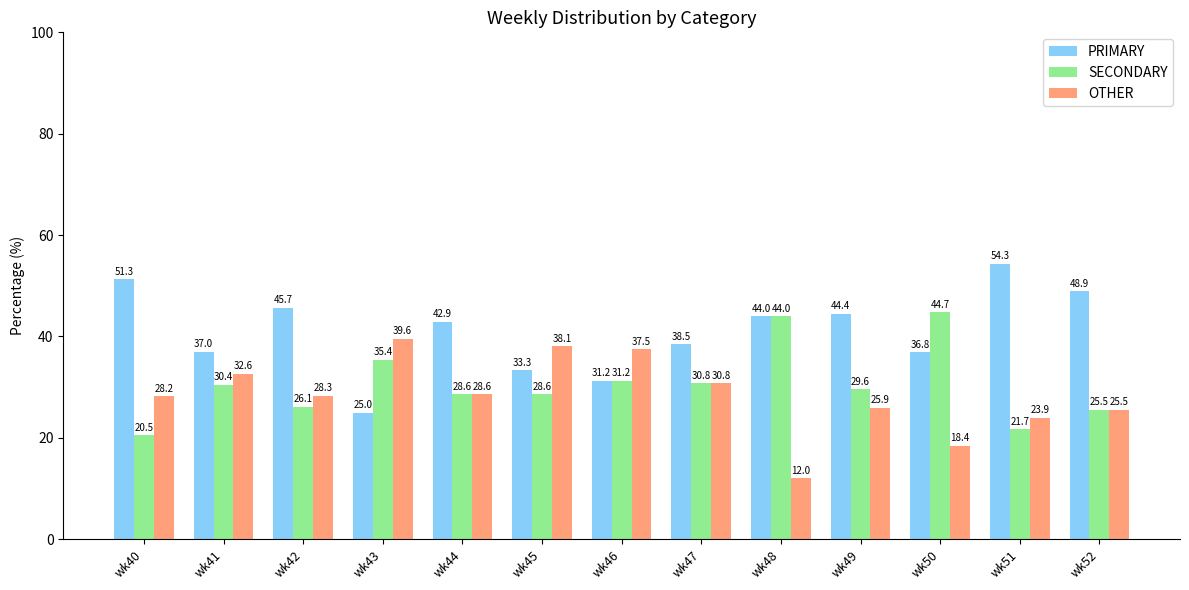

What is the sum of the SECONDARY values at wk43 and wk49?

65.0